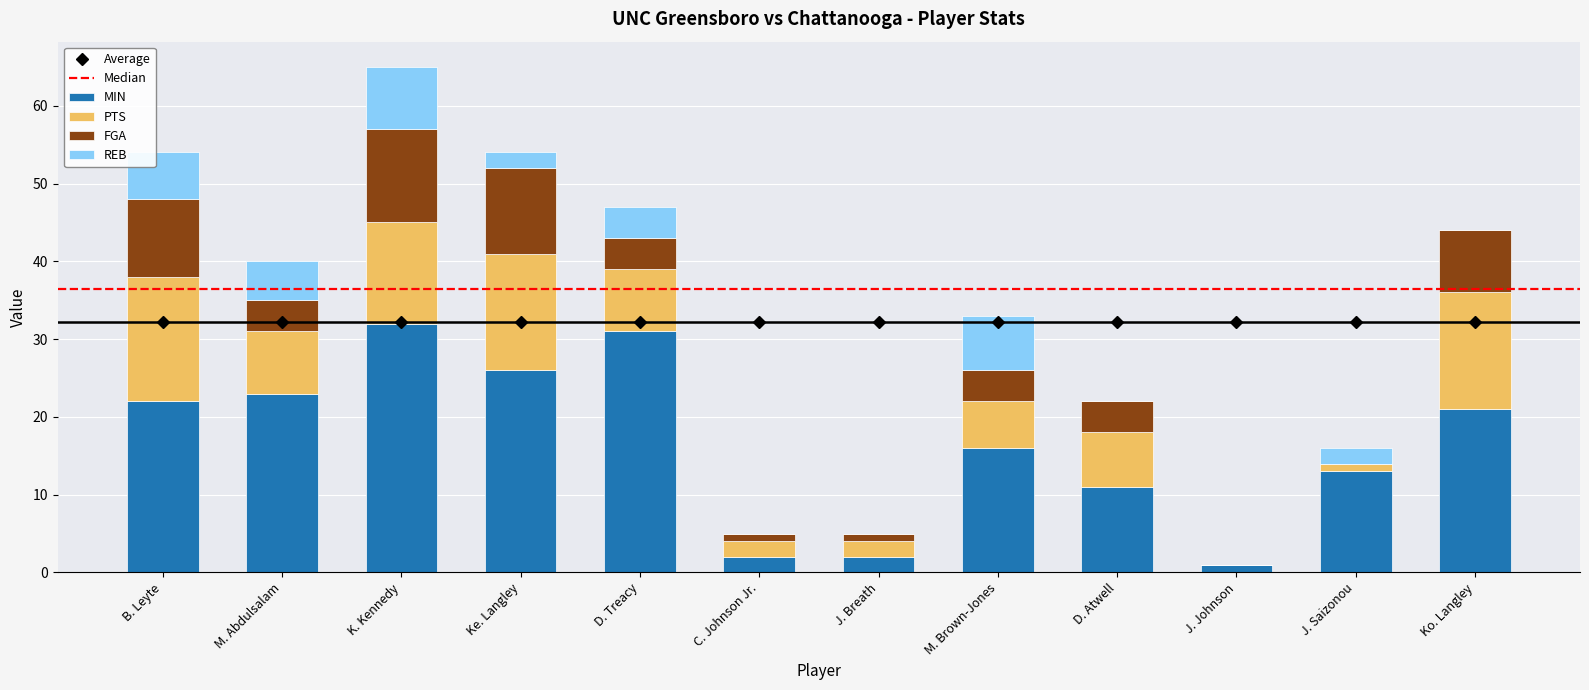

What position from the right is J. Saizonou?

2